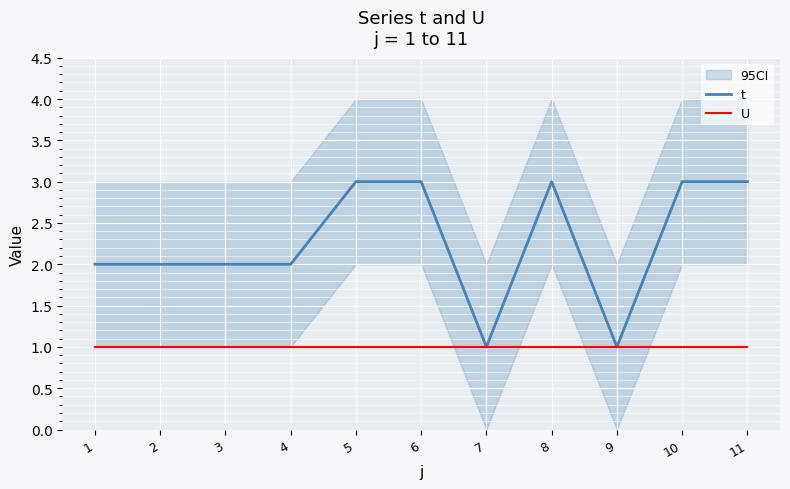

Reading left to right, list all the values displayed in this chart.

t: 1=2	2=2	3=2	4=2	5=3	6=3	7=1	8=3	9=1	10=3	11=3
U: 1=1	2=1	3=1	4=1	5=1	6=1	7=1	8=1	9=1	10=1	11=1